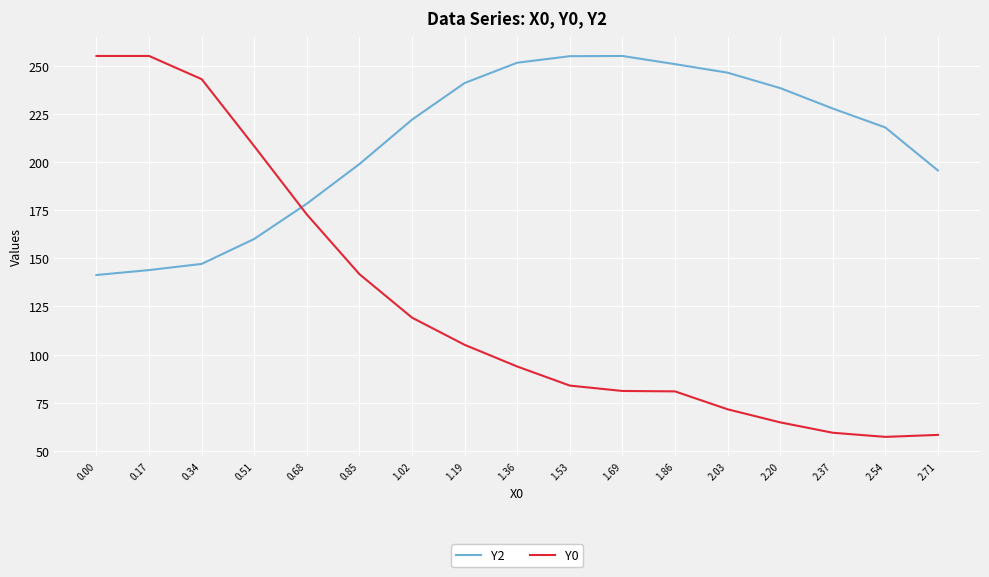

How many series are shown in this chart?

2